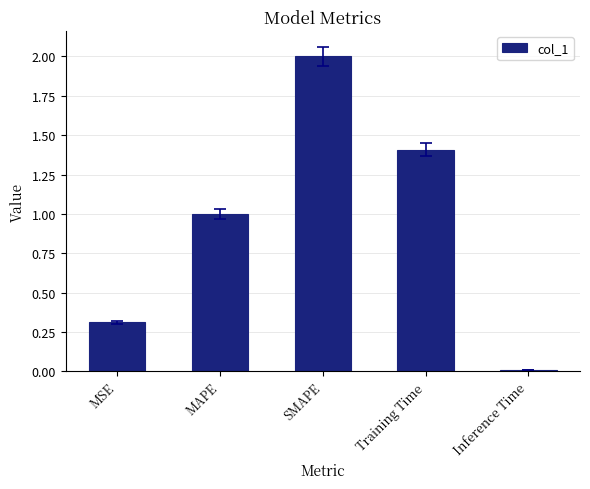

The chart shows a value of 2.0 at SMAPE. True or false?

True